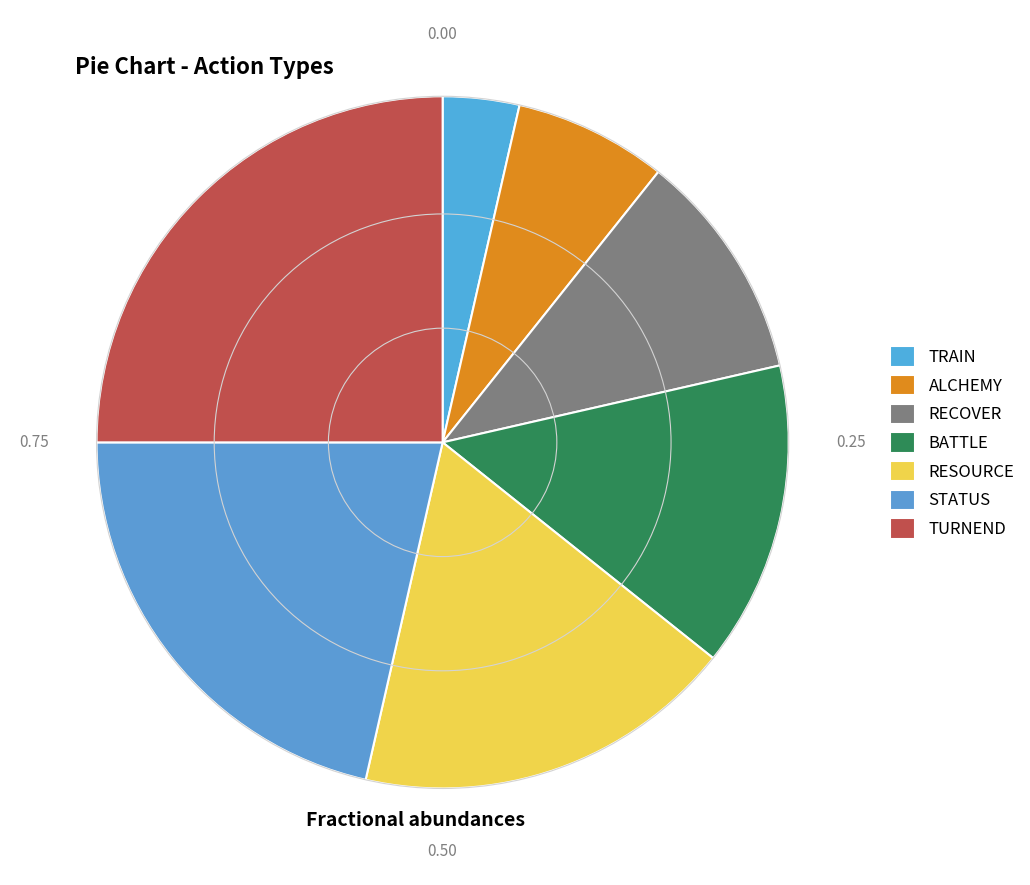

The STATUS slice represents 21% of the pie. True or false?

True